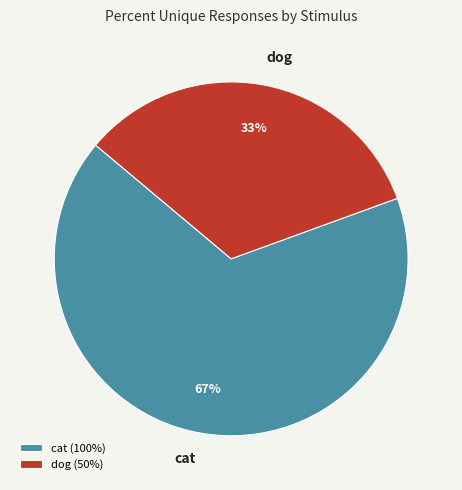

To the nearest percent, what percentage of the pie is dog?

33%